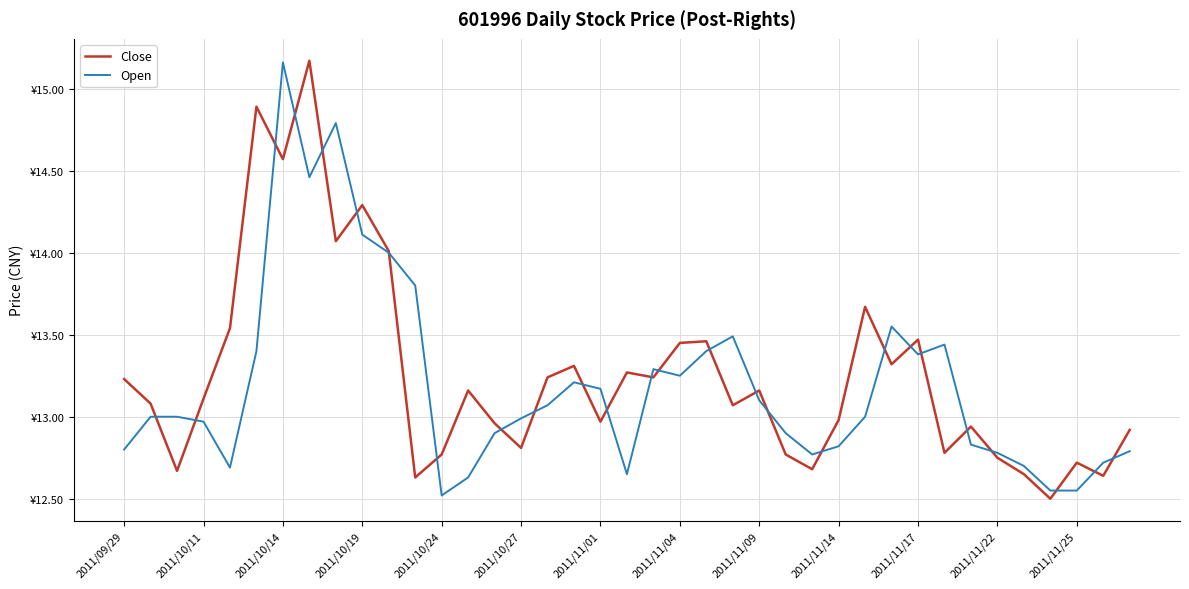

What is the difference between the second highest and second lowest values in the Open series?

2.2